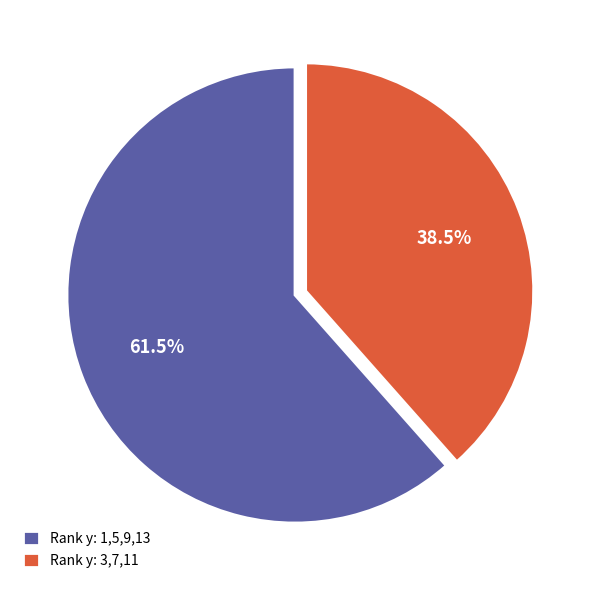

Which category has the biggest portion of the pie?

Rank y: 1,5,9,13